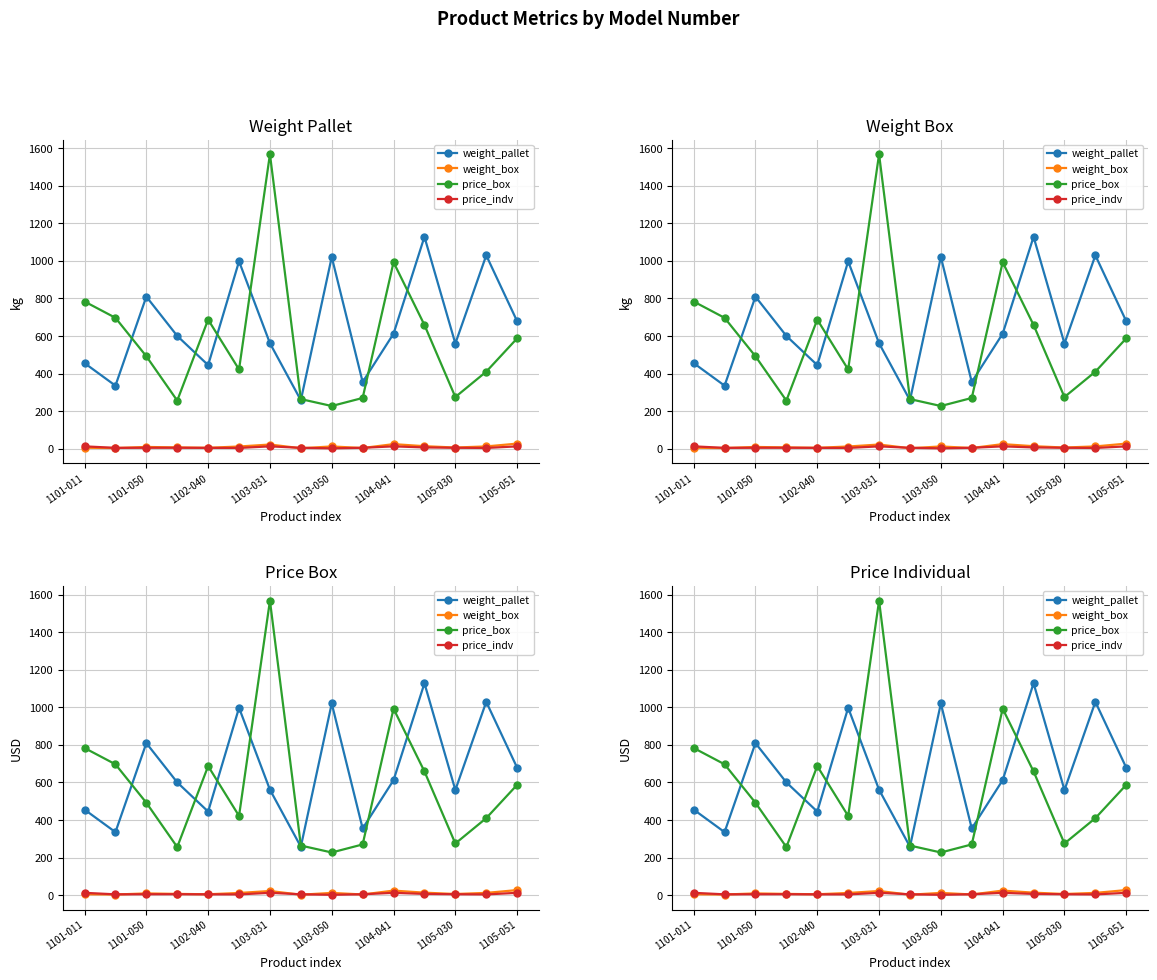

Which series has the largest total across all categories?

weight_pallet